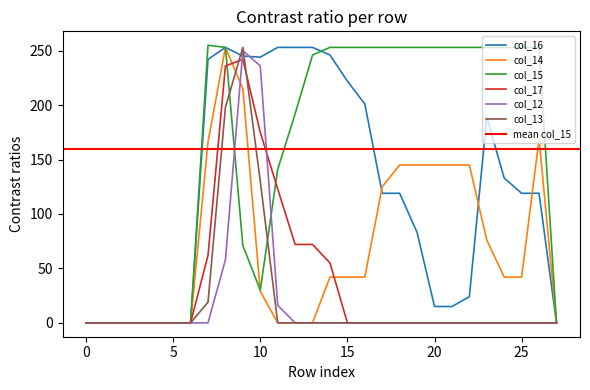

Between 7 and 19, which series saw the biggest shift?

col_16